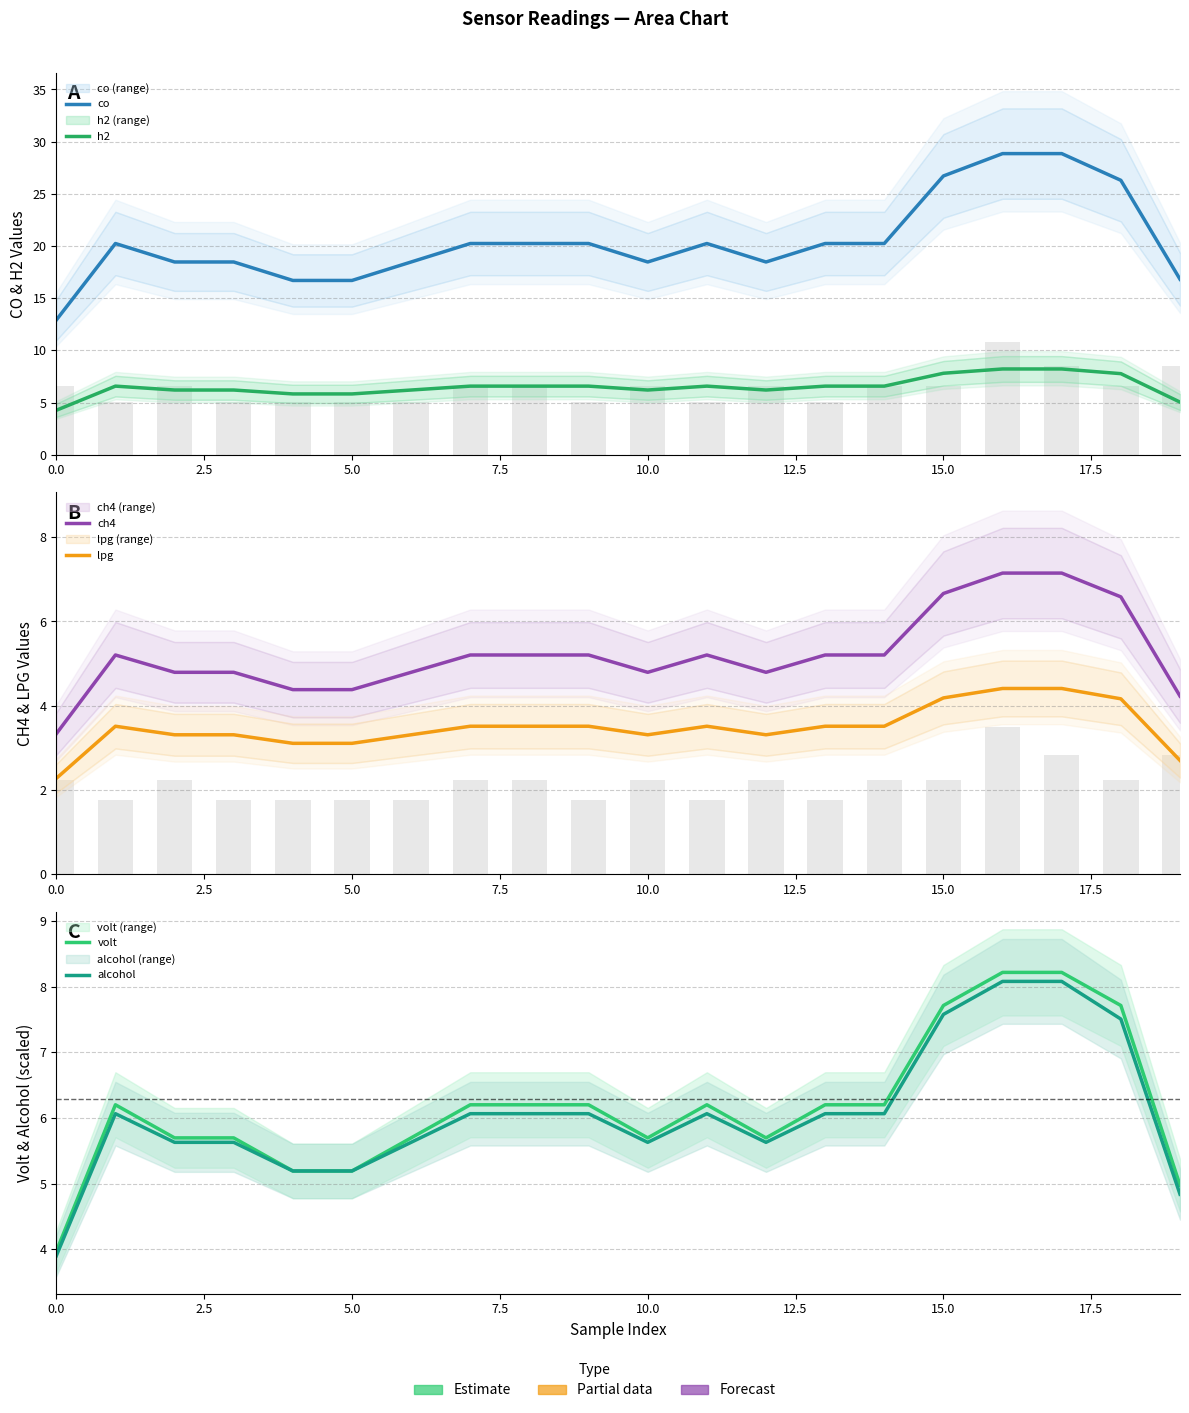

Is the value of lpg at 12 greater than the value of alcohol at 5.0?

No